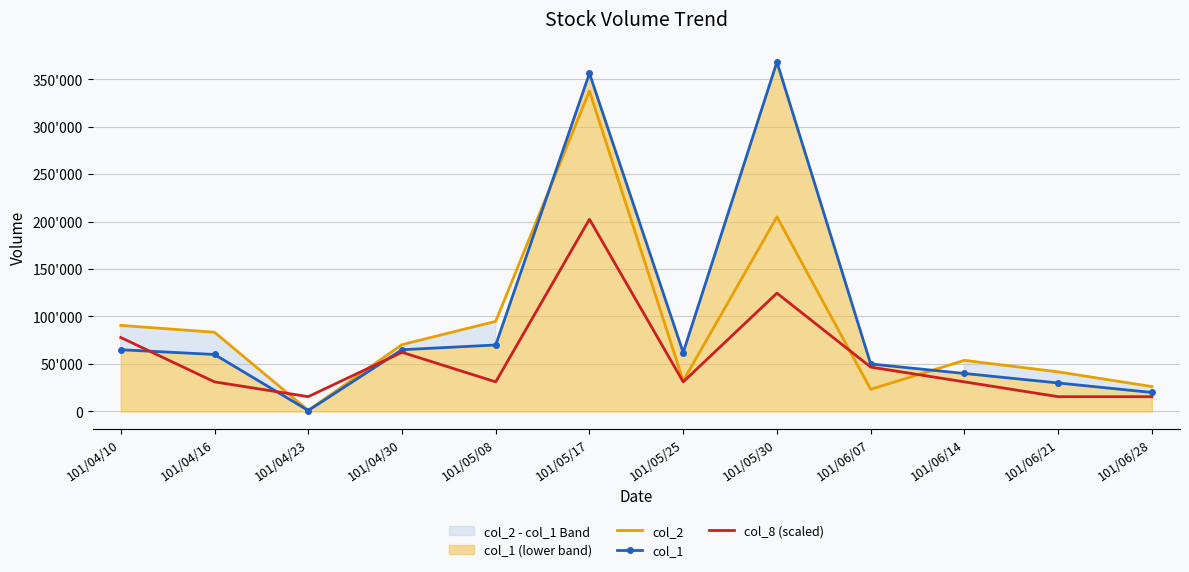

Which series has the widest spread of values?

col_1